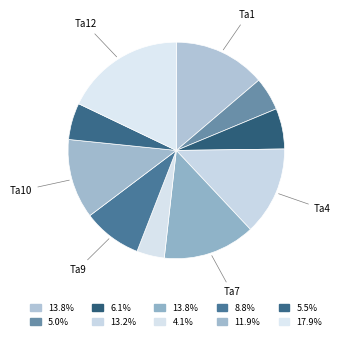

Which slice is the smallest?

Ta8